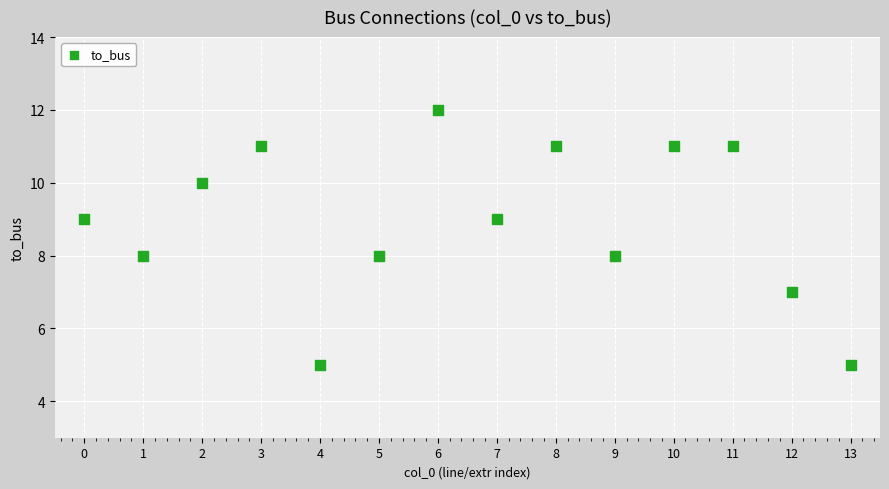

Count the number of points in this scatter plot.

14